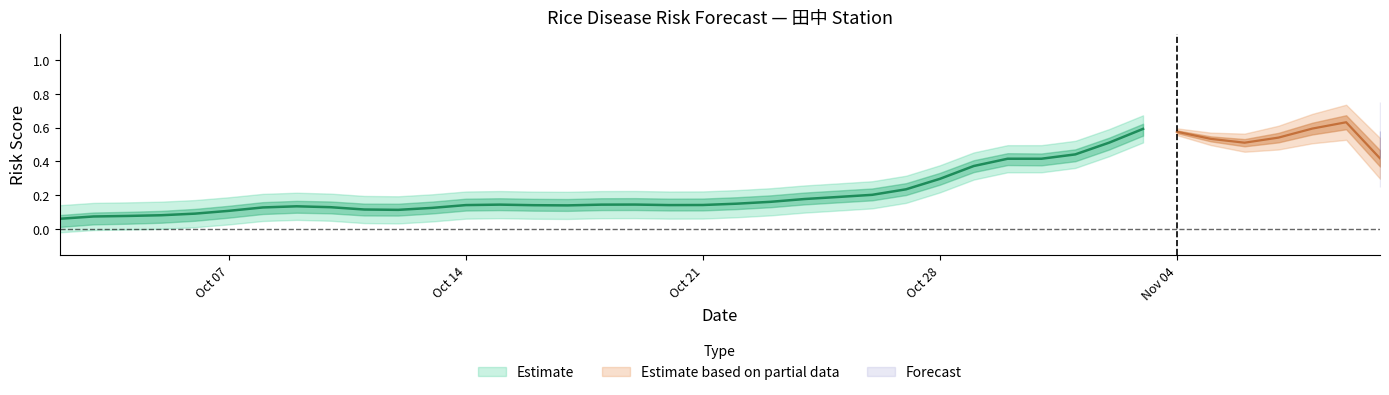

True or false: BlastGRU-TW has a value of 0.6 at 2025-11-02.

False